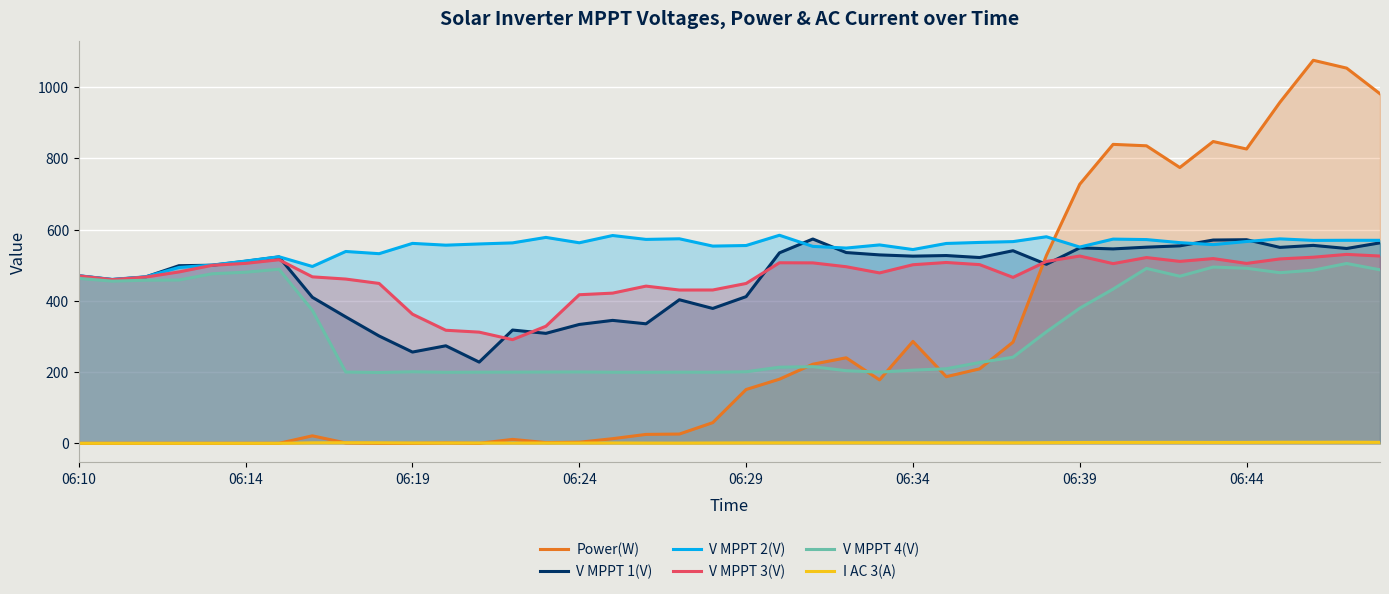

At which category is the sum across all series the highest?

37